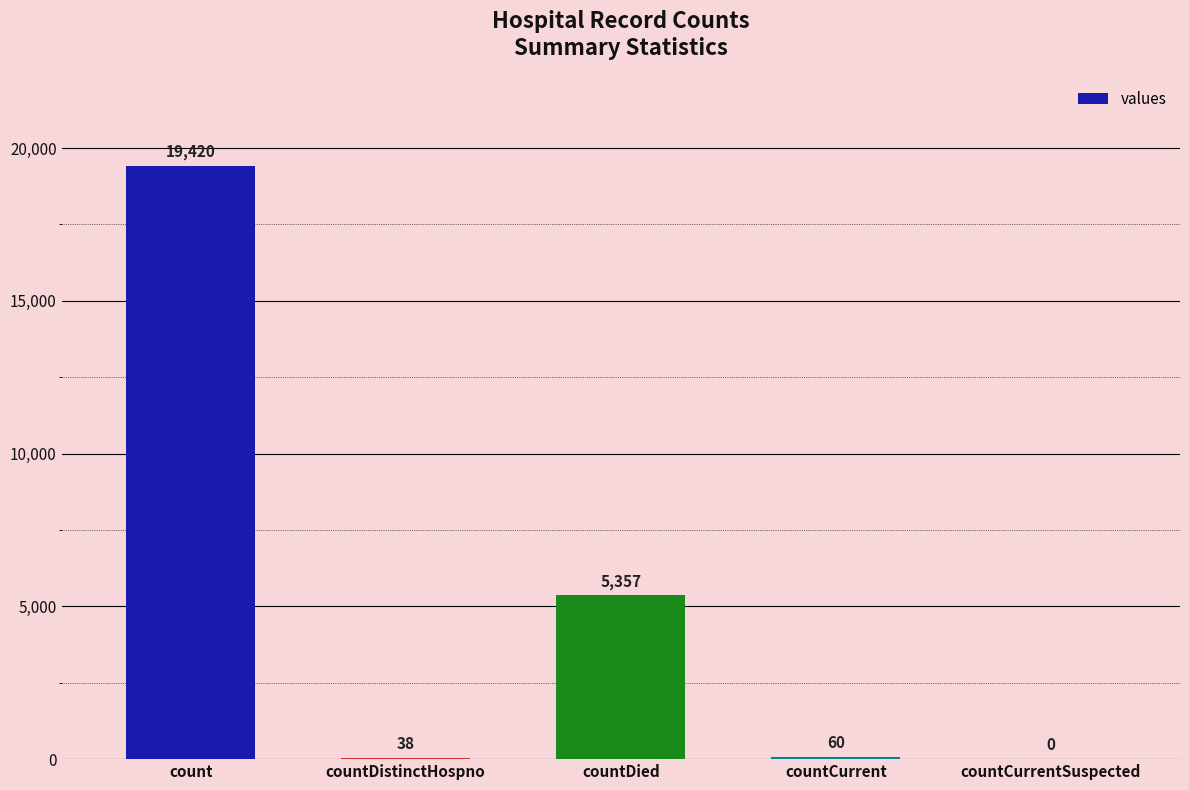

Reading left to right, what are all the values shown in this chart?

count=19420	countDistinctHospno=38	countDied=5357	countCurrent=60	countCurrentSuspected=0